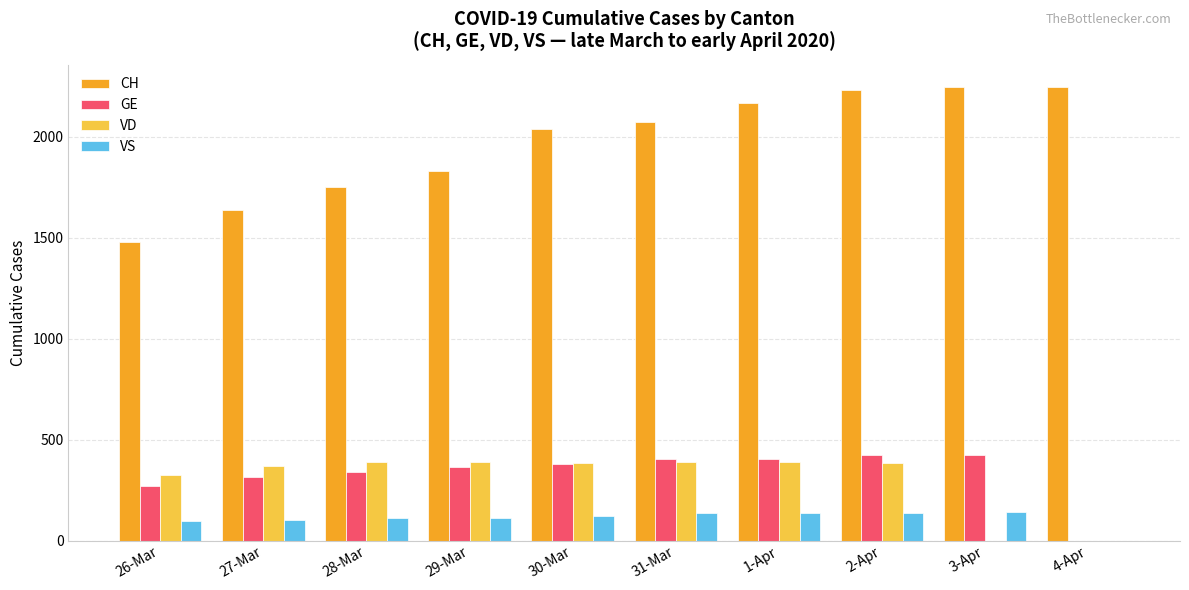

Is the value of CH at 2-Apr greater than the value of VD at 27-Mar?

Yes